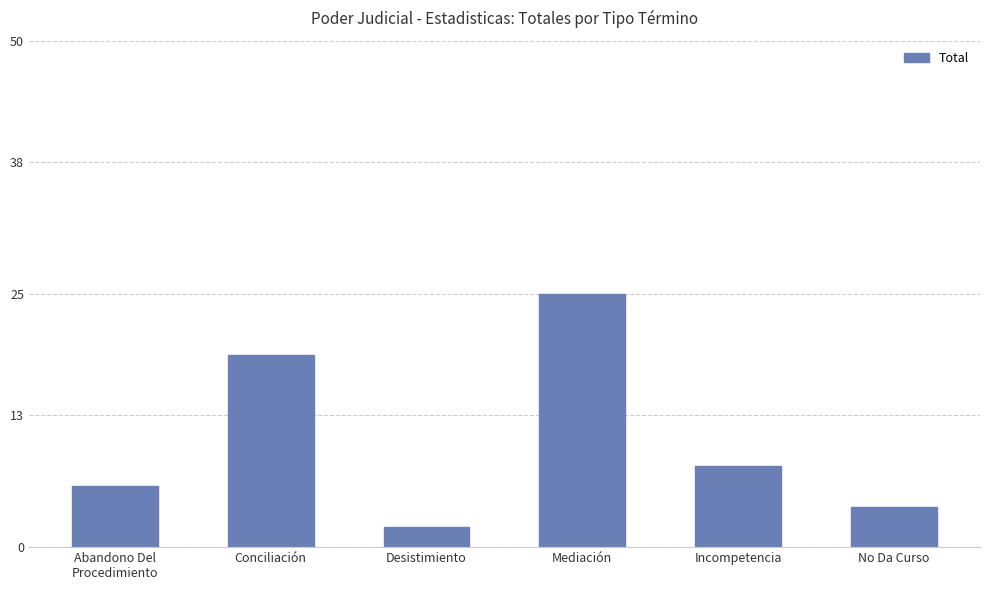

List the labels in order of value, largest first.

Mediación, Conciliación, Incompetencia, Abandono Del
Procedimiento, No Da Curso, Desistimiento